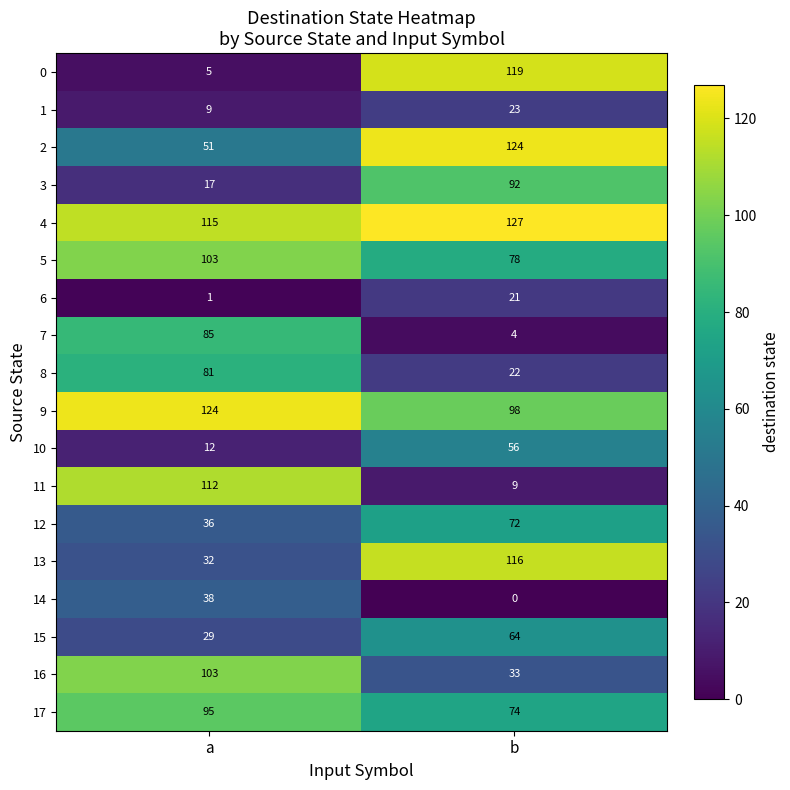

What is the difference between the maximum and minimum values in the 3 series?

75